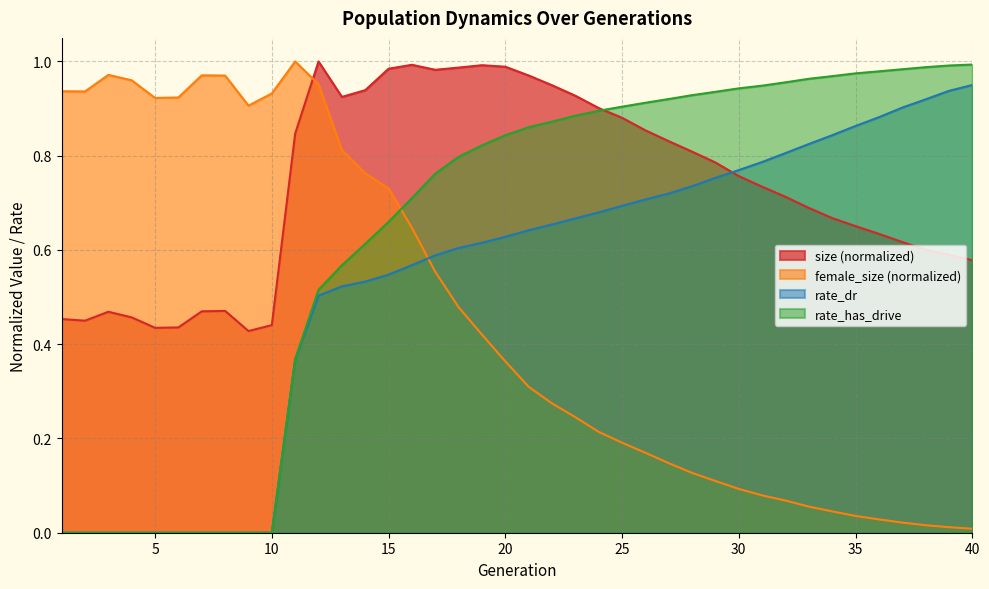

The value of rate_has_drive at 29 is 0.9. True or false?

True